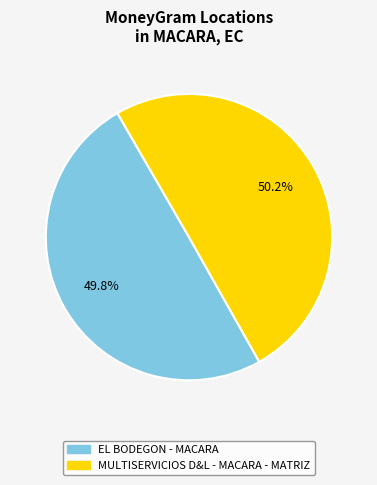

How many segments does this pie chart have?

2